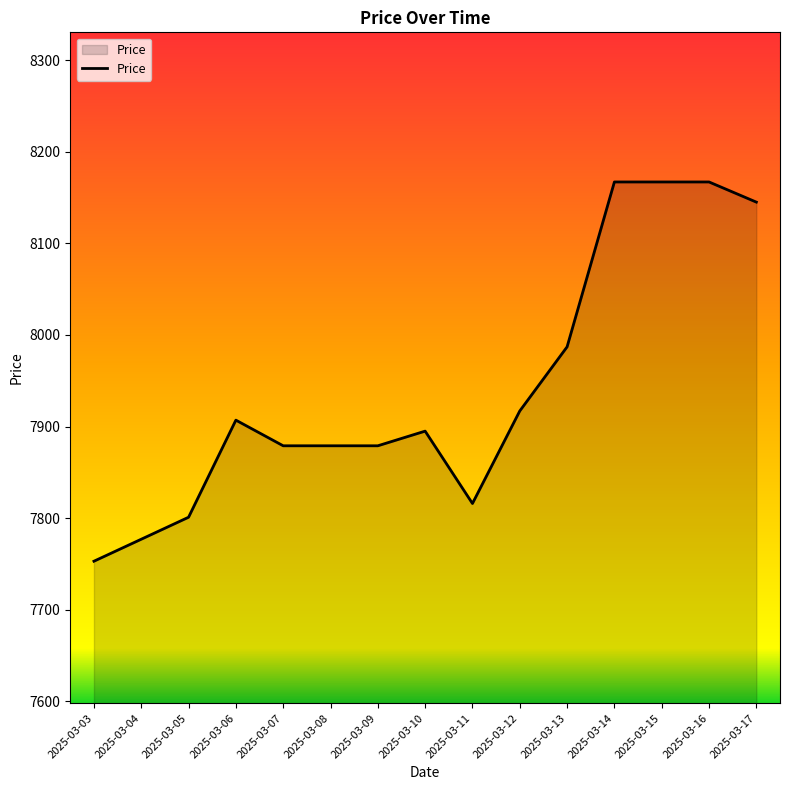

Is it true that the value at 2025-03-14 is 5187?

False